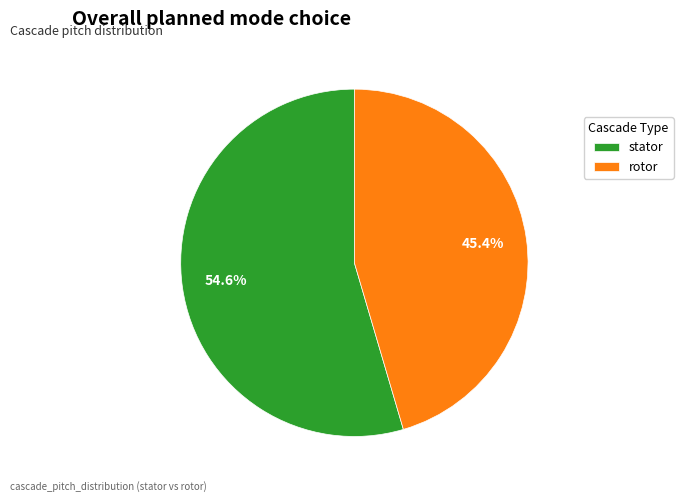

What is the largest slice in the pie chart?

stator